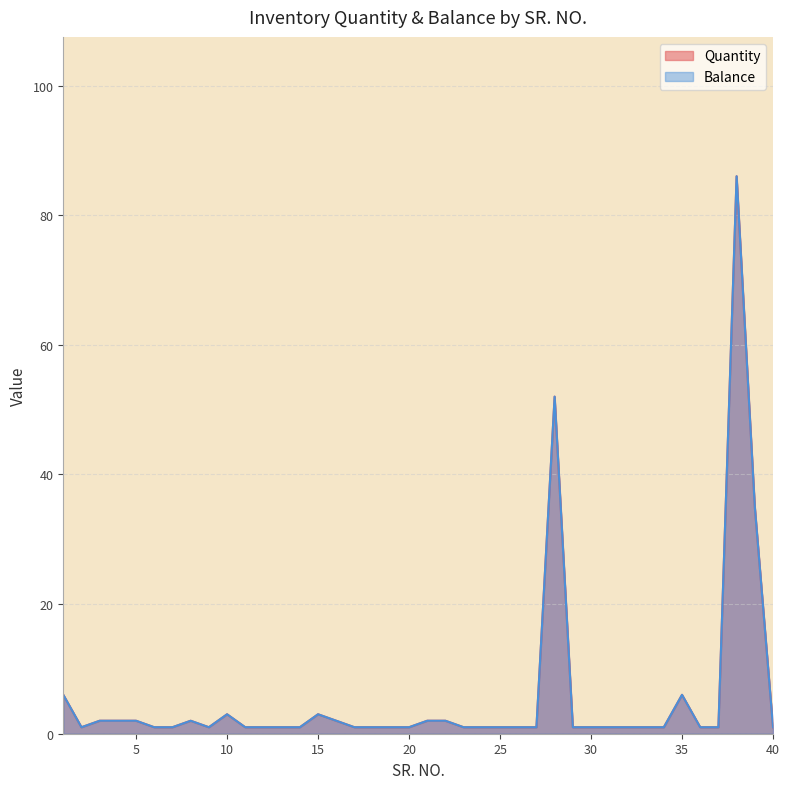

At how many categories does at least one series exceed 57?

1